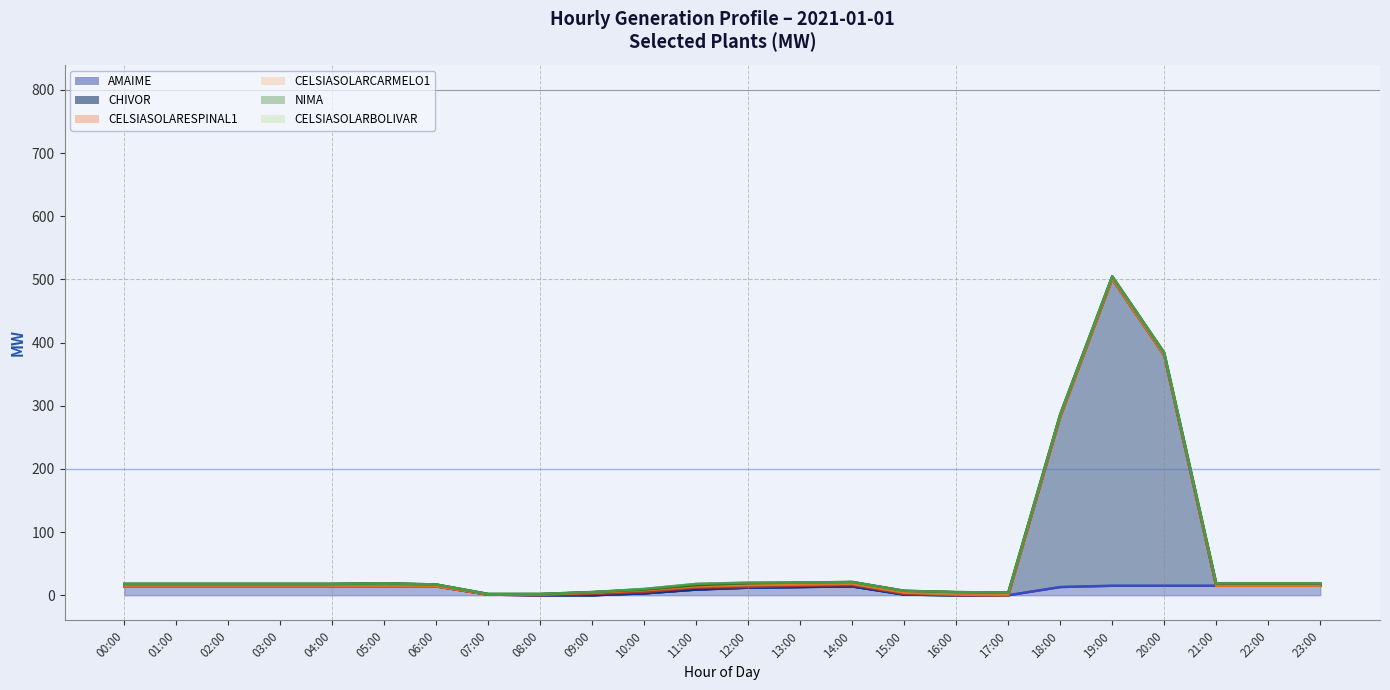

The NIMA series shows 3.0 at 14:00. True or false?

True